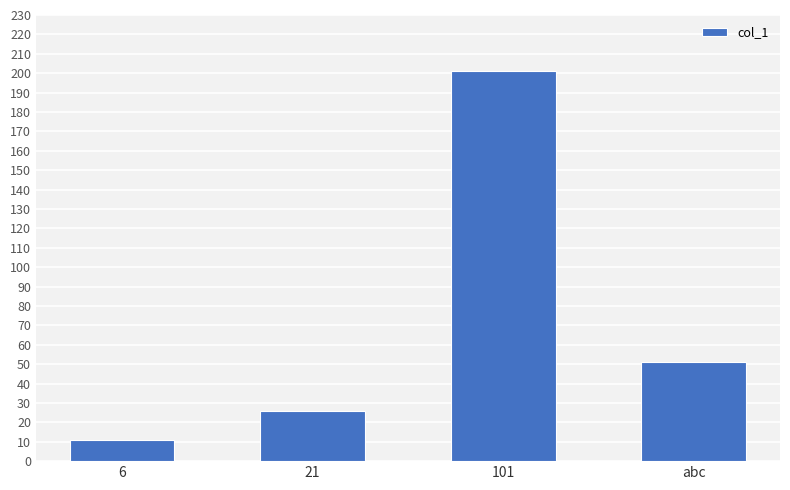

Rank the categories by value from lowest to highest.

6, 21, abc, 101